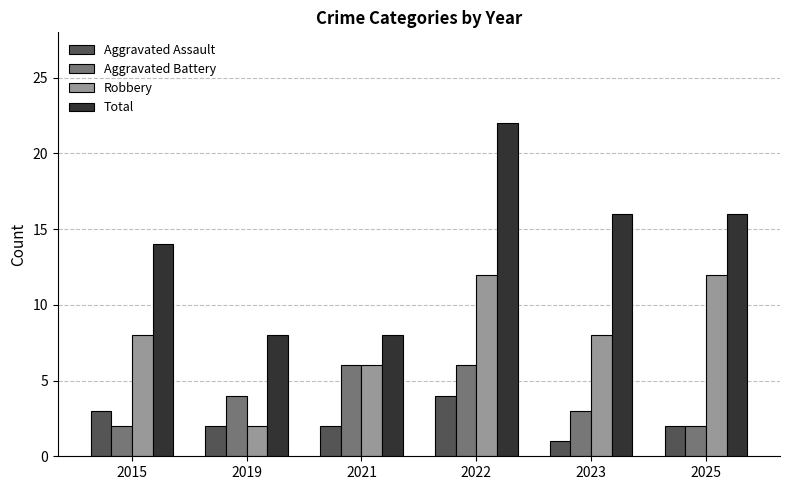

How many groups of bars are there?

6